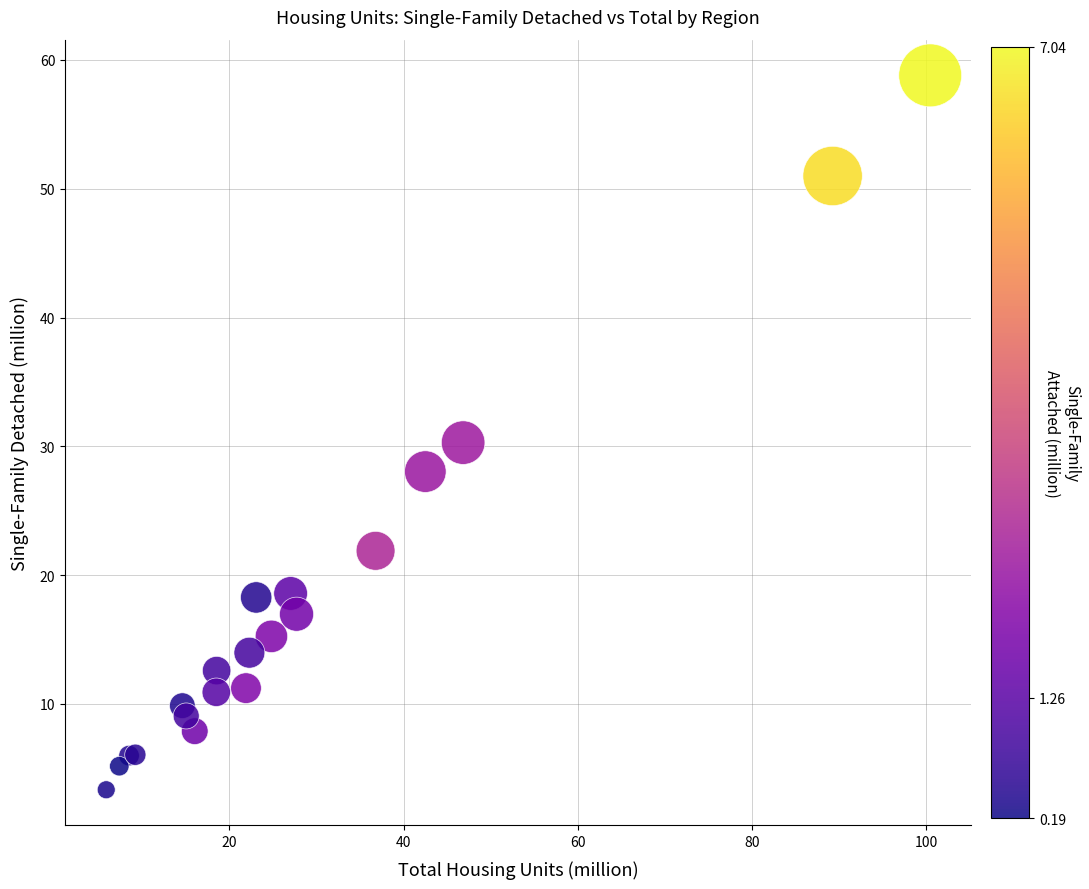

What Y value in the scatter plot is closest to 31?

30.3